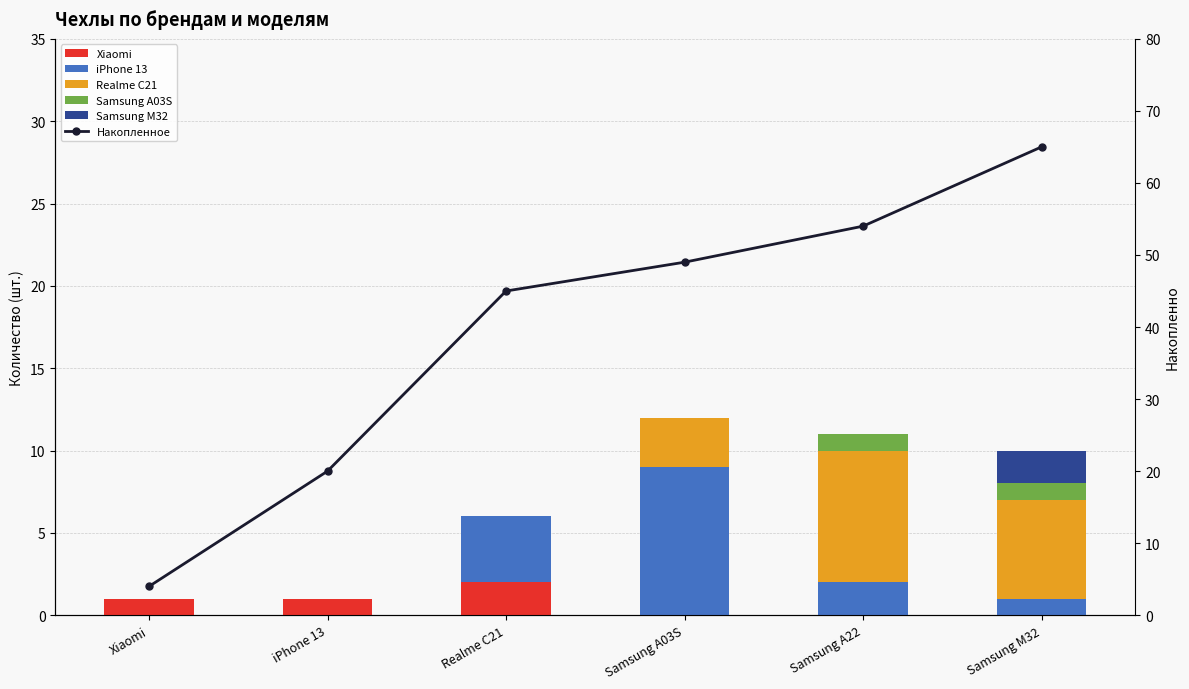

What is the highest value of the Samsung A03S series?

1